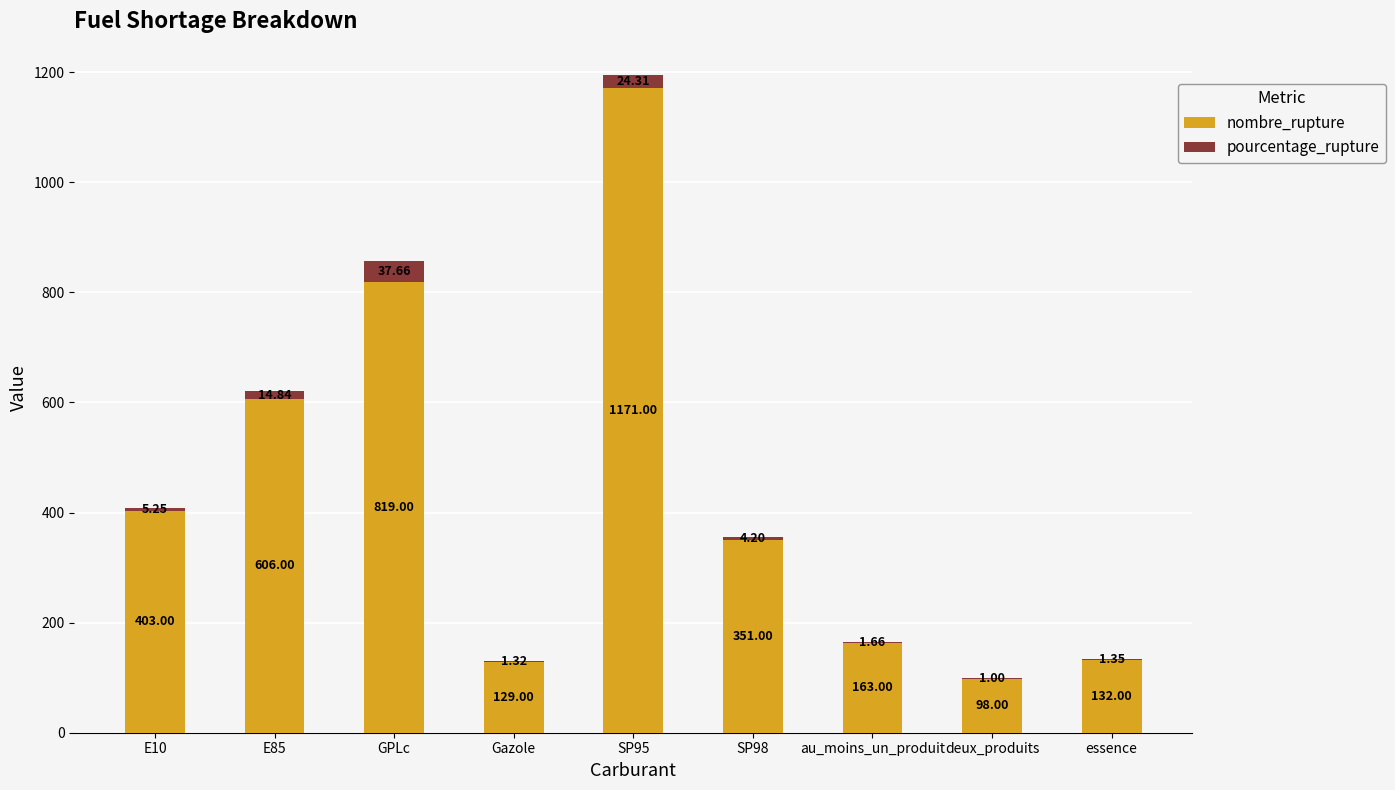

At which category is the sum across all series the highest?

SP95